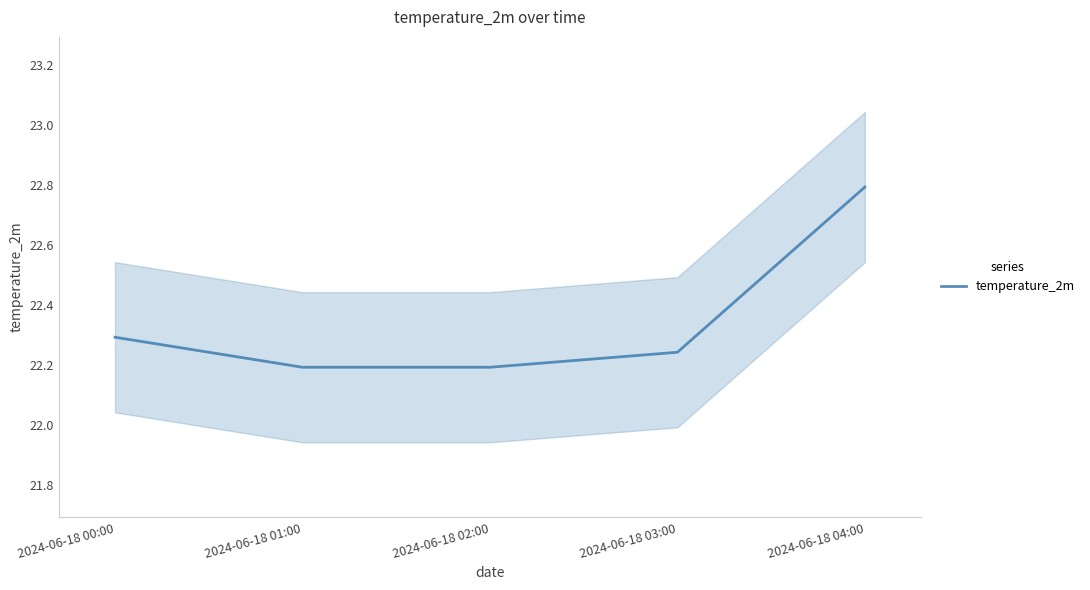

True or false: the data shows 22.2 at 2024-06-18 03:00.

True